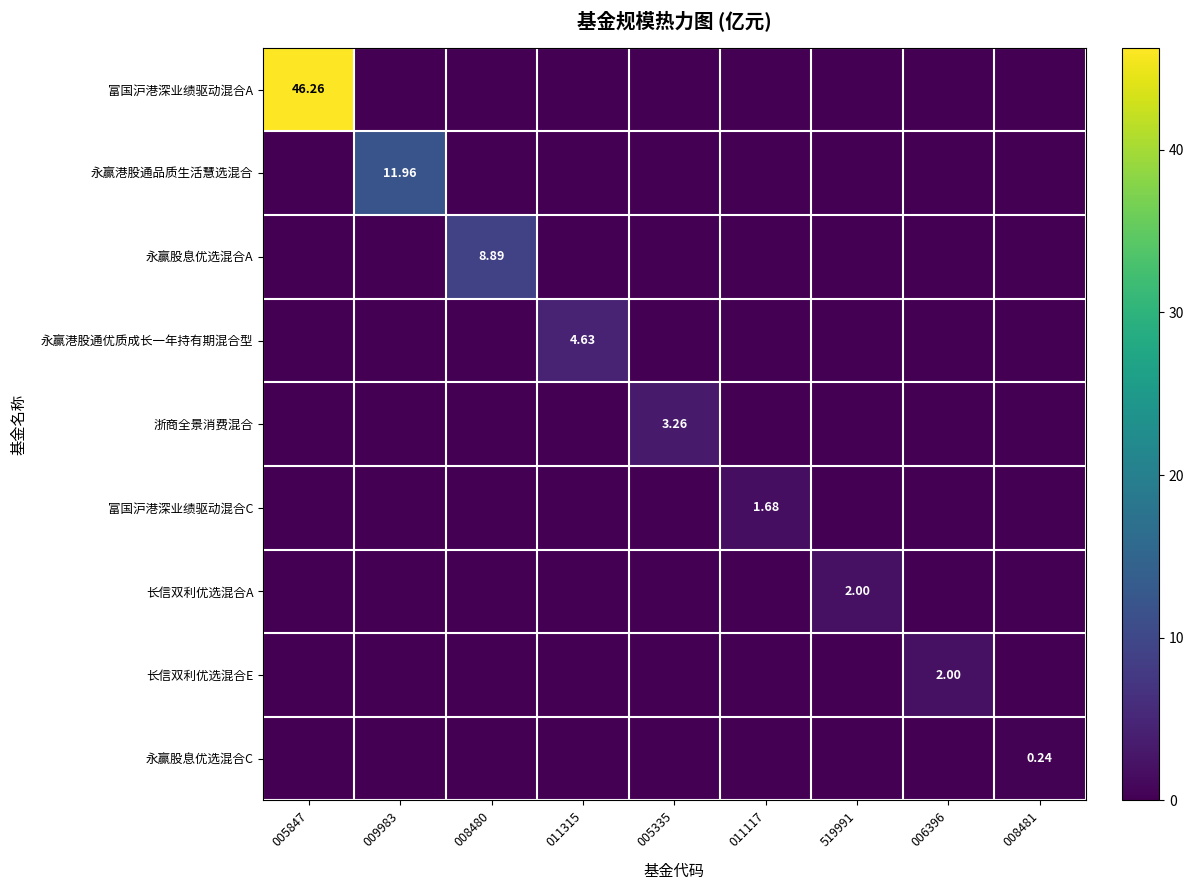

At how many categories does at least one series exceed 20?

1